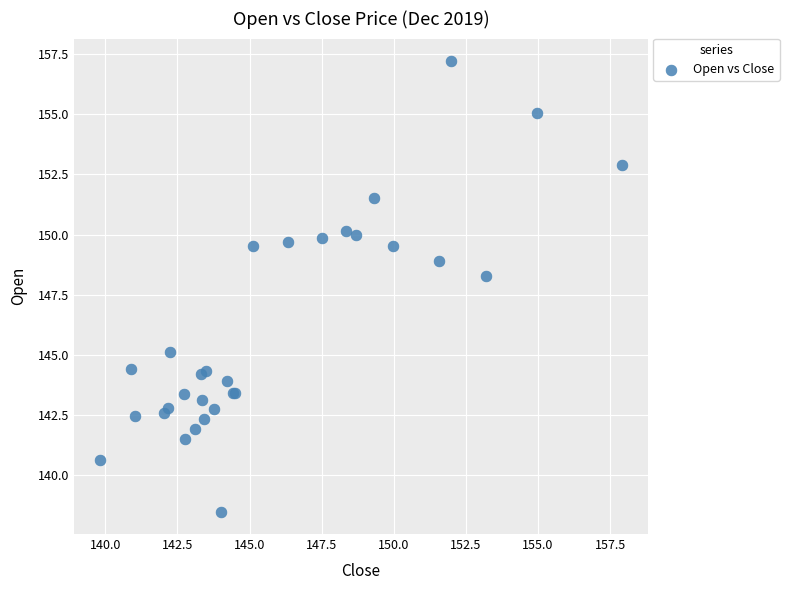

What Y value in the scatter plot is closest to 147?

148.3